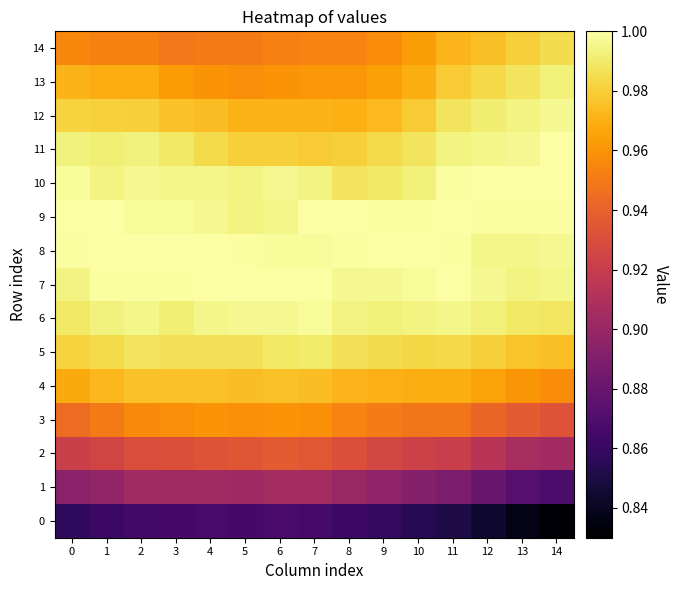

What is the maximum value shown in the chart?

1.0